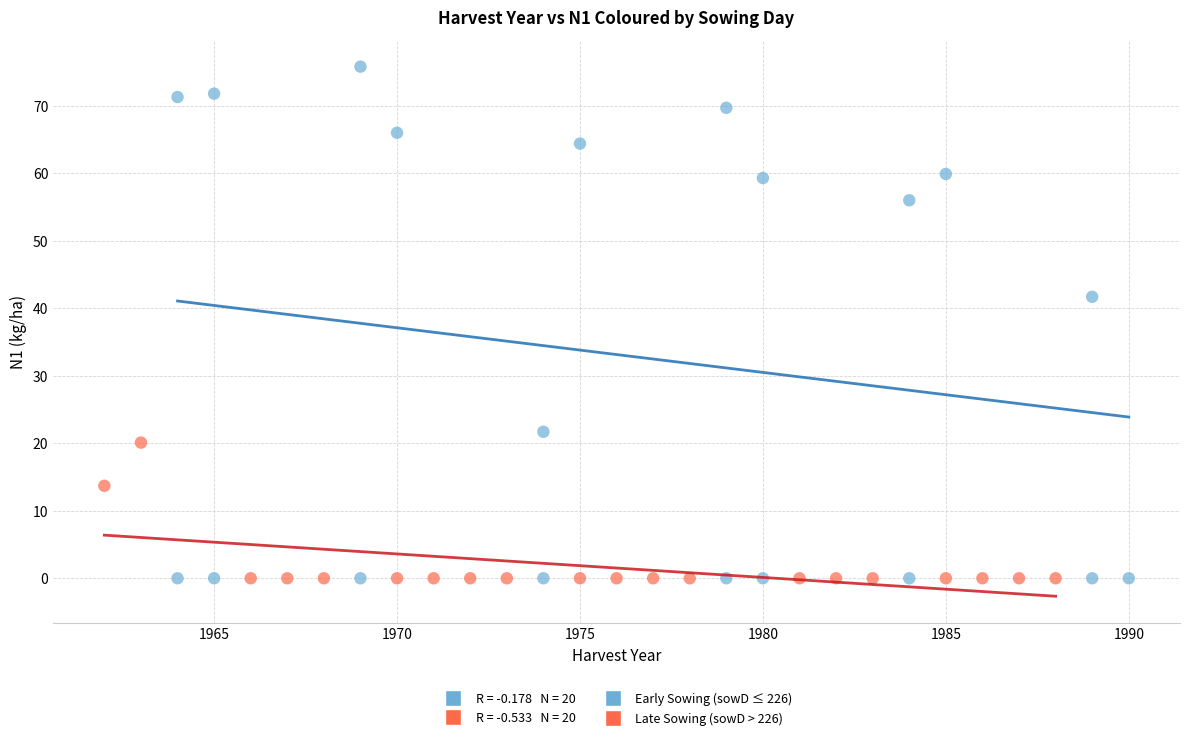

Which series contains the highest Y value?

Early Sowing (sowD ≤ 226)